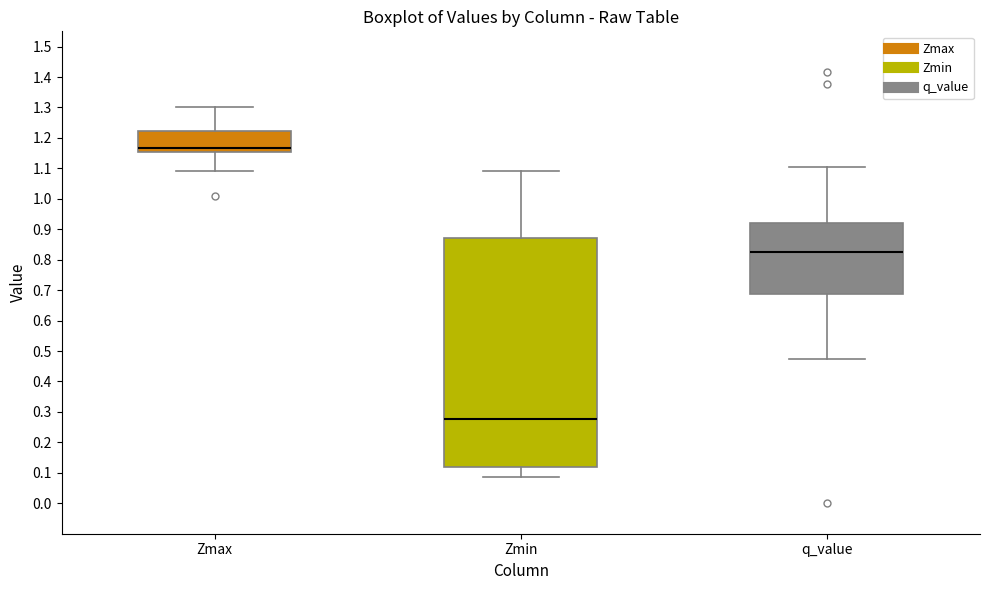

Reading left to right, read every box against the y-axis: the position of its median line, the range the box covers, and the ends of its whiskers. The values are not printed on the chart, so give them approximately, as read against the axis.

Zmax: median 1.17, box 1.15 to 1.22, whiskers 1.09 to 1.30
Zmin: median 0.28, box 0.12 to 0.87, whiskers 0.09 to 1.09
q_value: median 0.83, box 0.69 to 0.92, whiskers 0.47 to 1.11